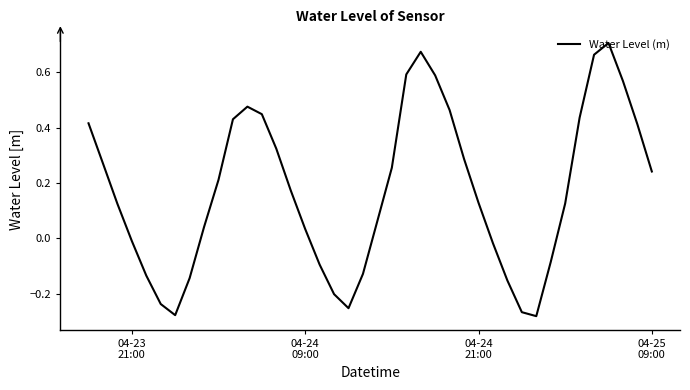

What is the difference between the maximum and minimum values?

1.0